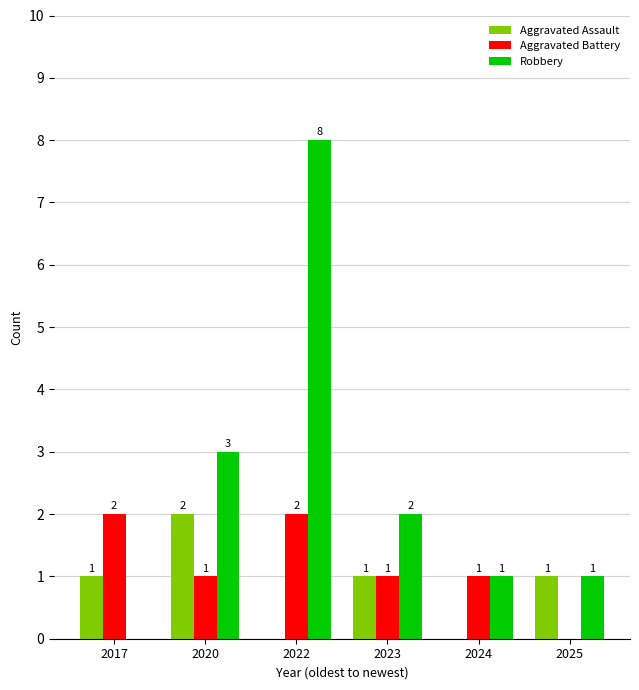

The value of Aggravated Battery at 2017 is 2. True or false?

True